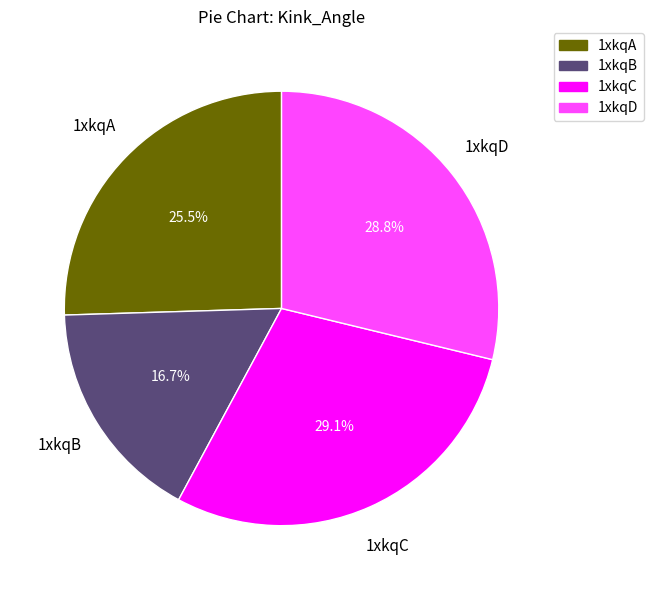

To the nearest percent, what is the average slice percentage?

25%